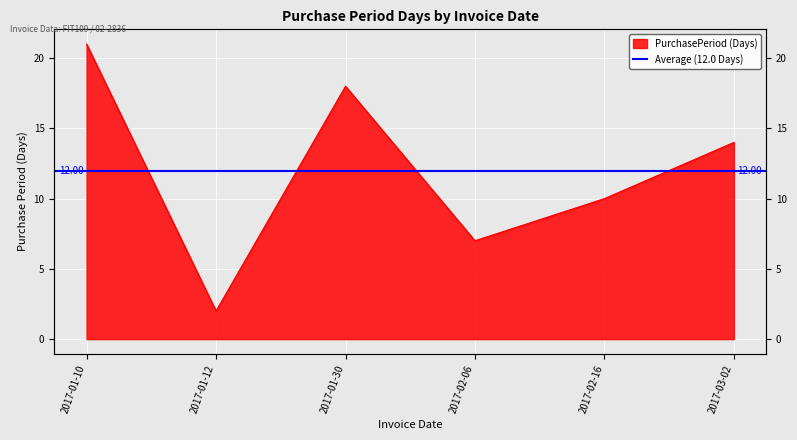

At which label does the data first exceed 14?

2017-01-10